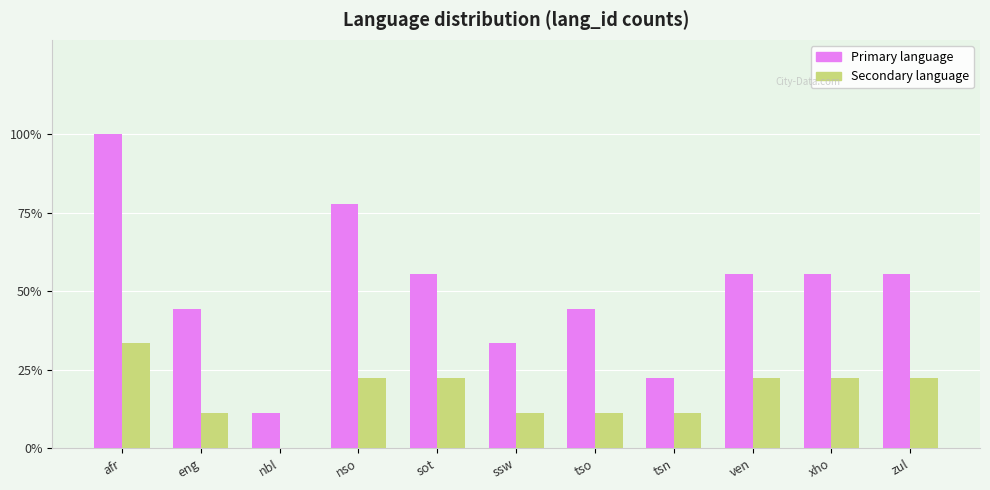

At which label does Secondary language reach its peak?

afr